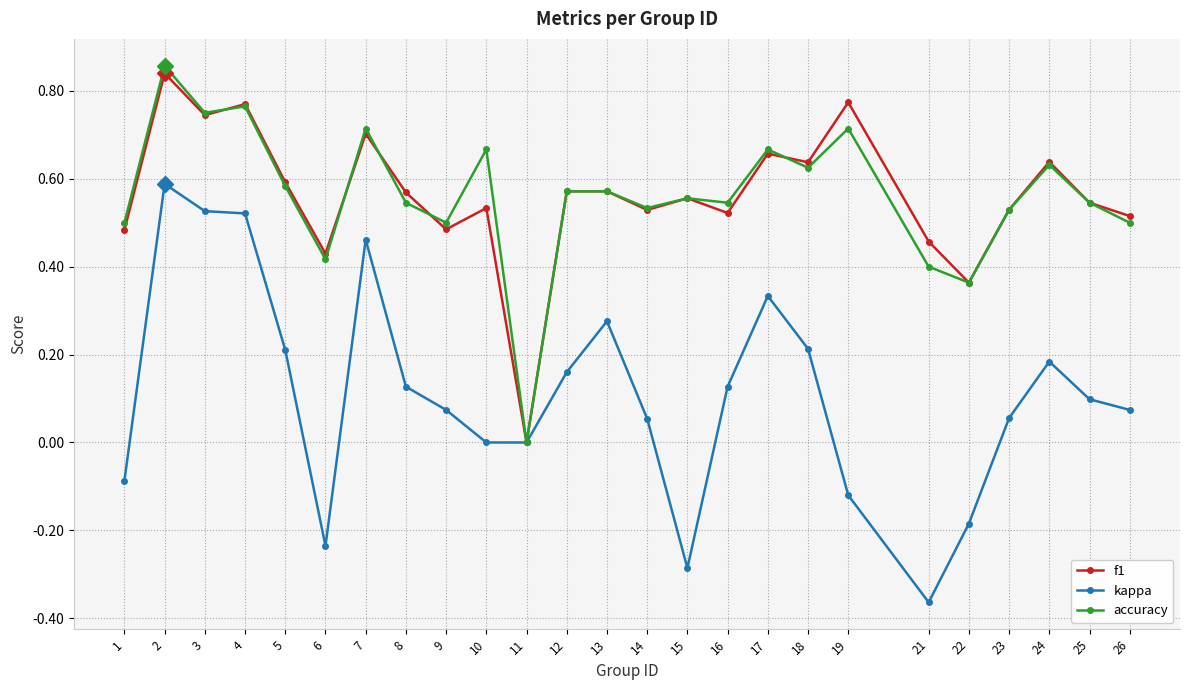

Rank the series at 19 from highest to lowest value.

f1, accuracy, kappa